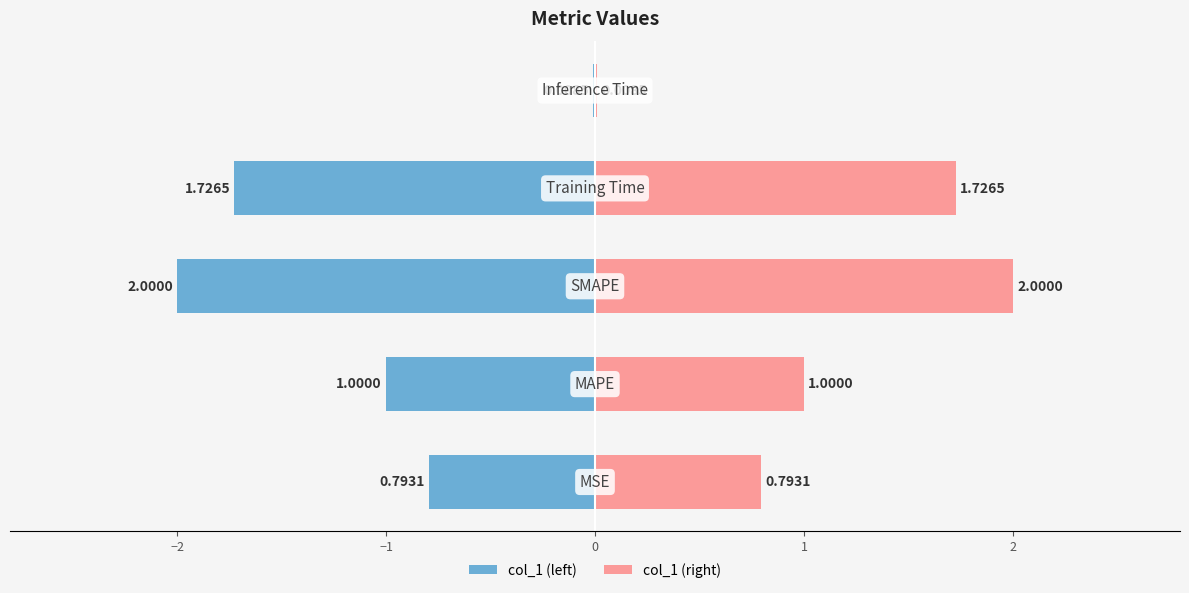

How many distinct data groups are displayed?

2